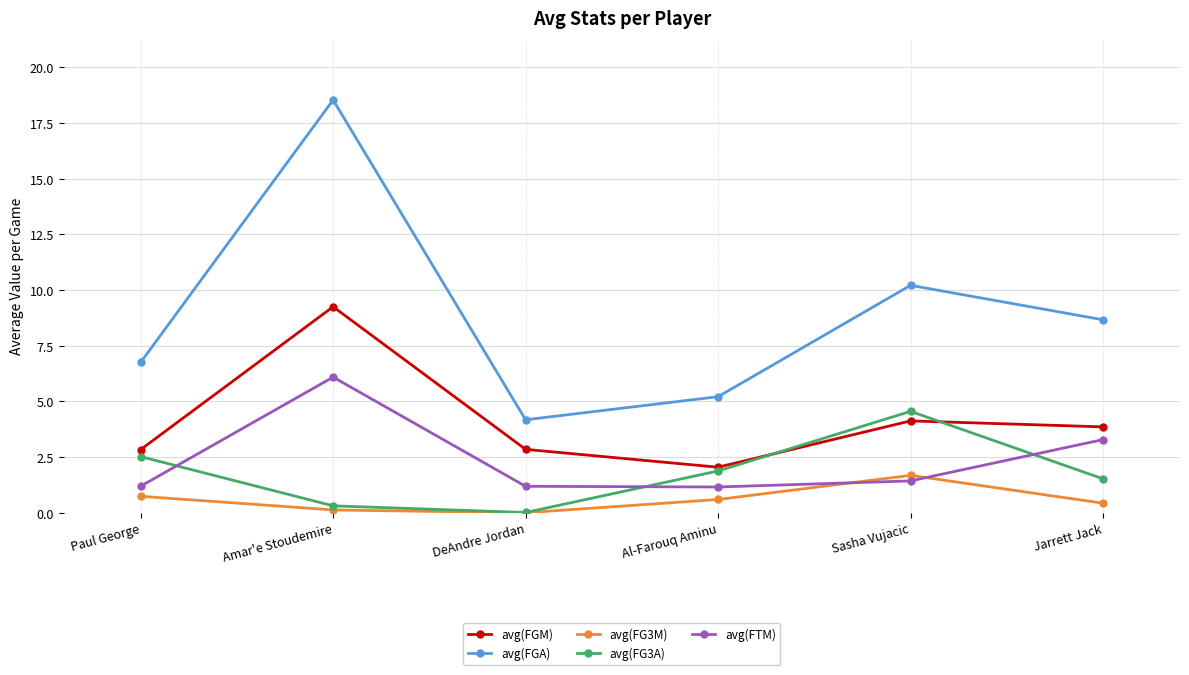

Which series has the largest range (max minus min)?

avg(FGA)